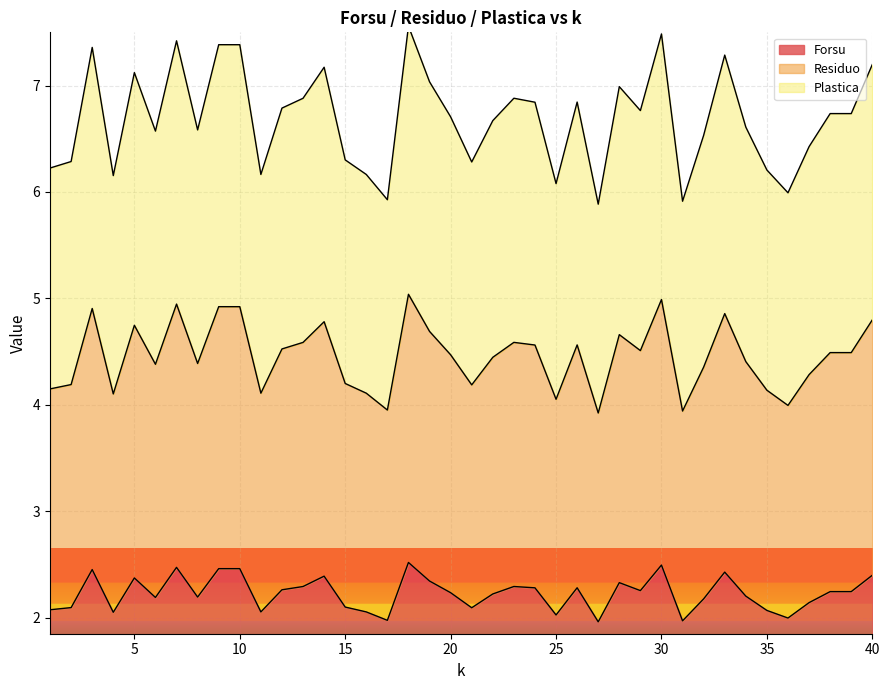

Which series has the largest range (max minus min)?

Plastica